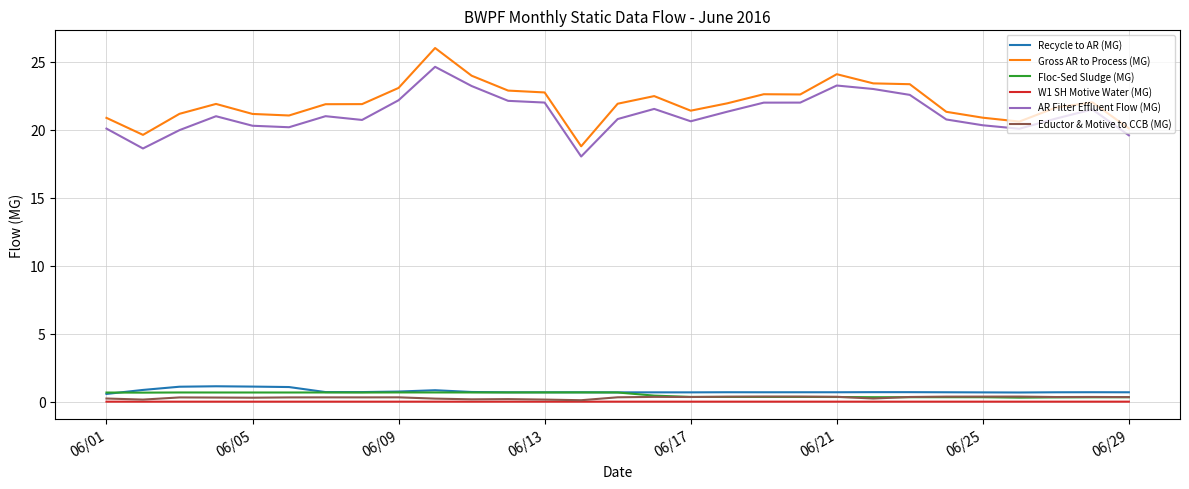

What is the difference between the maximum and minimum values in the Floc-Sed Sludge (MG) series?

0.4